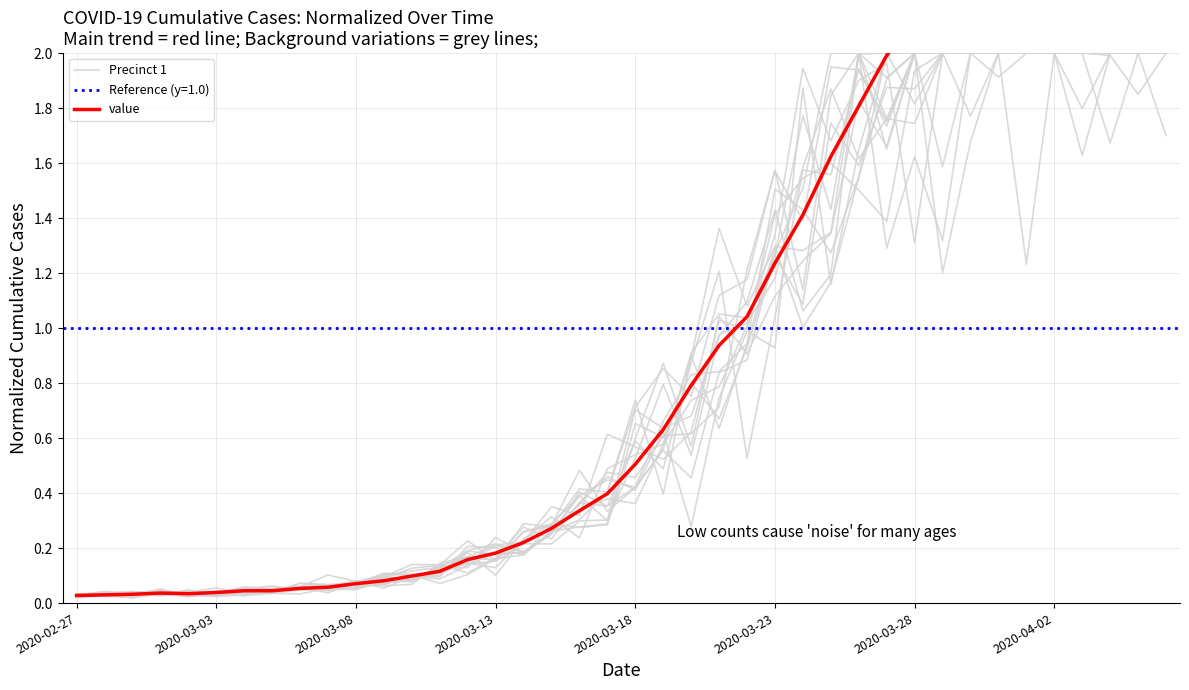

At which category is the sum across all series the highest?

39